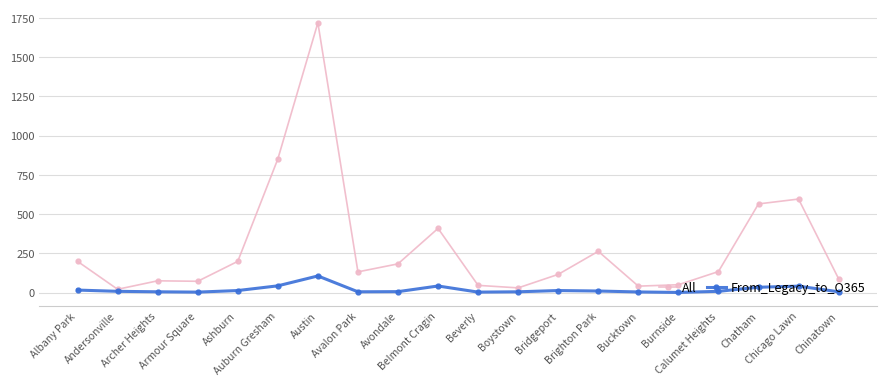

What is the sum of the All values at Avondale and Chatham?

748